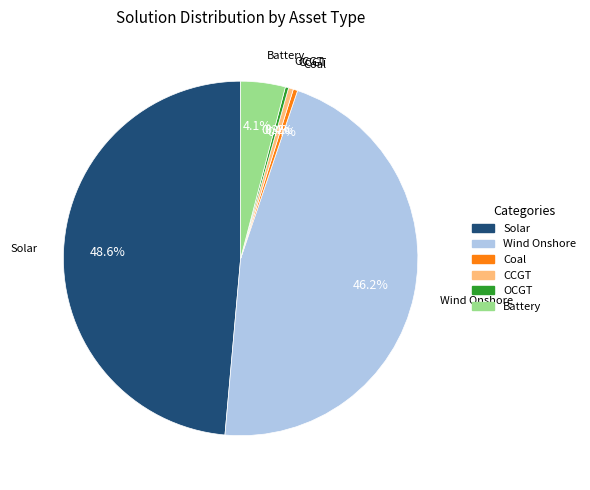

To the nearest percent, what is the difference between the largest and smallest slice percentages?

48%